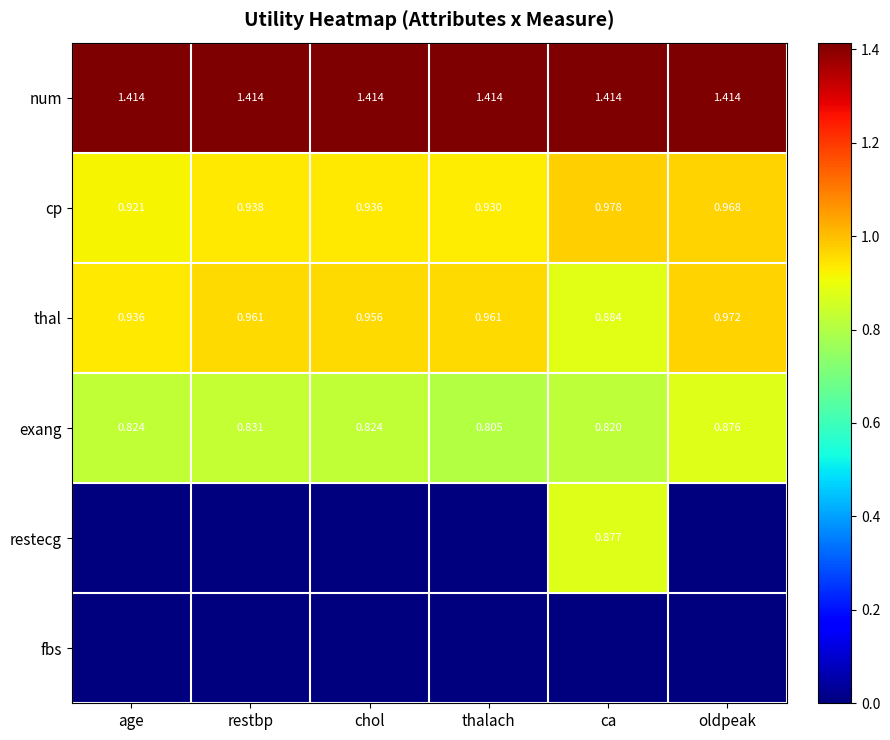

At how many categories does at least one series exceed 1?

6